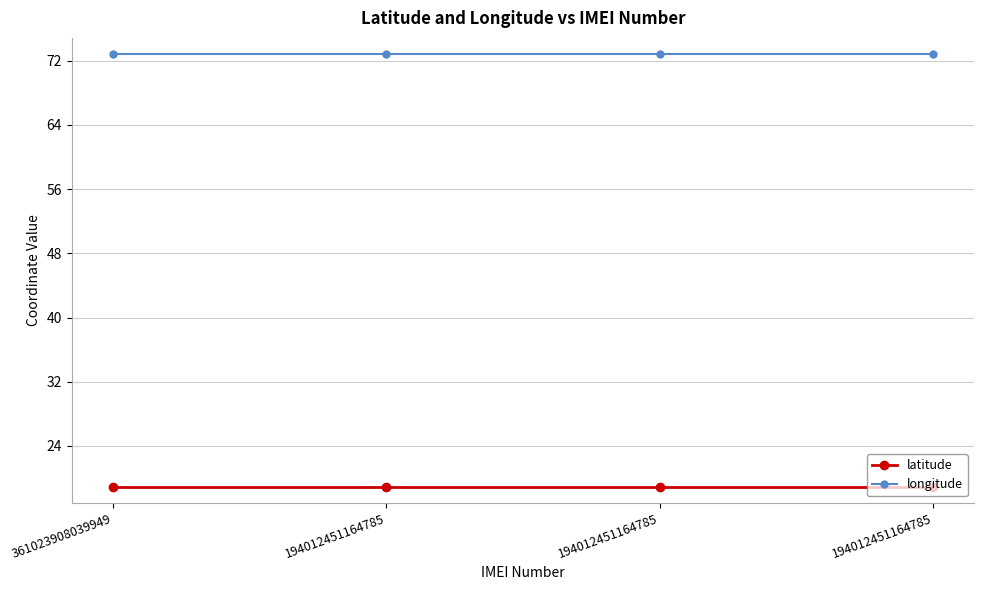

How many data points does each series have?

4